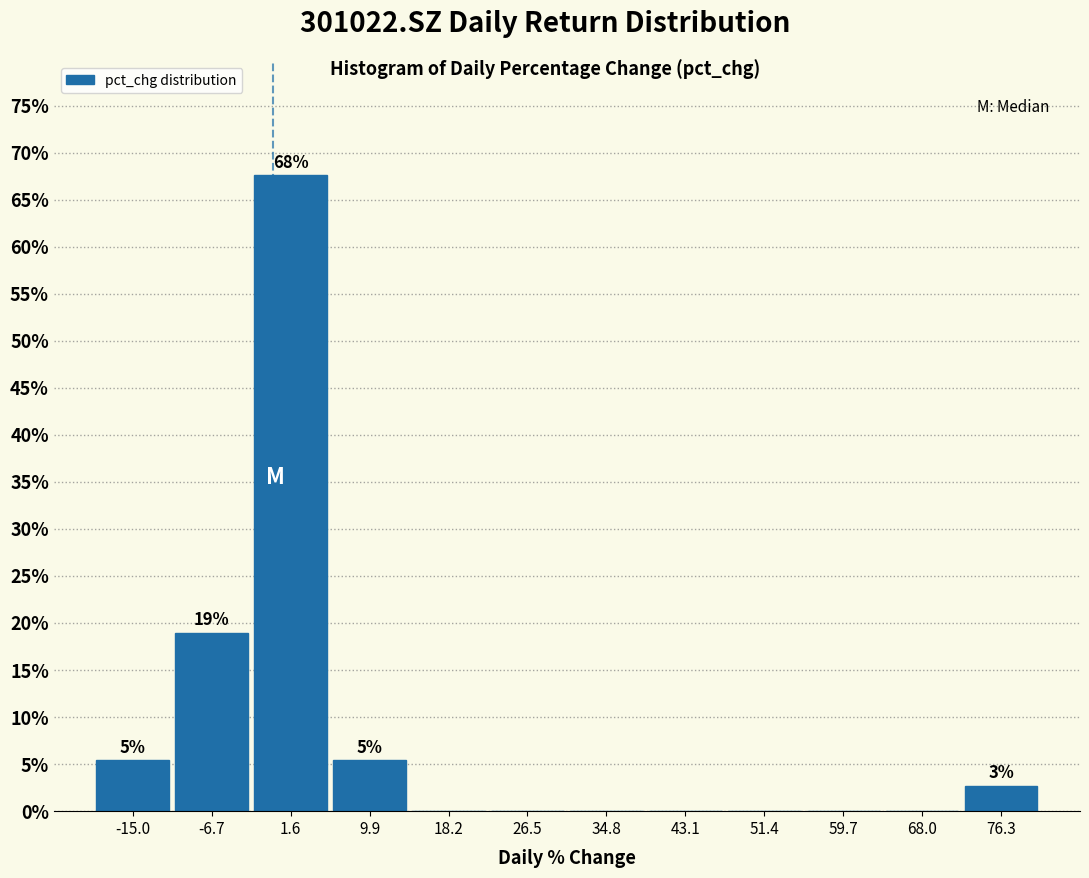

Over which range of the x-axis is the bar tallest?

-3 to 6